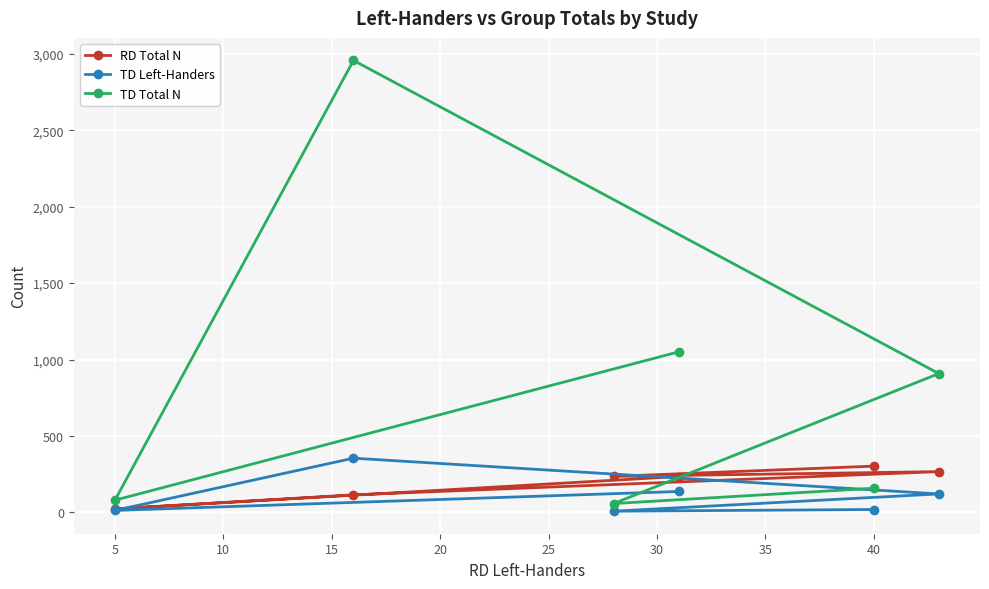

Which series has the widest spread of values?

TD Total N